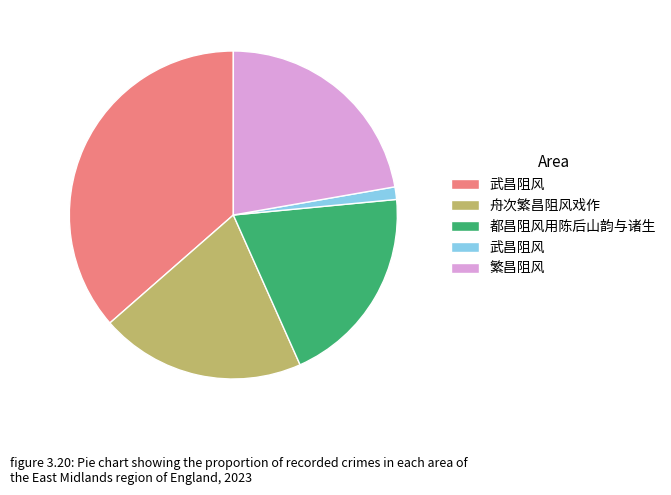

How many segments does this pie chart have?

5